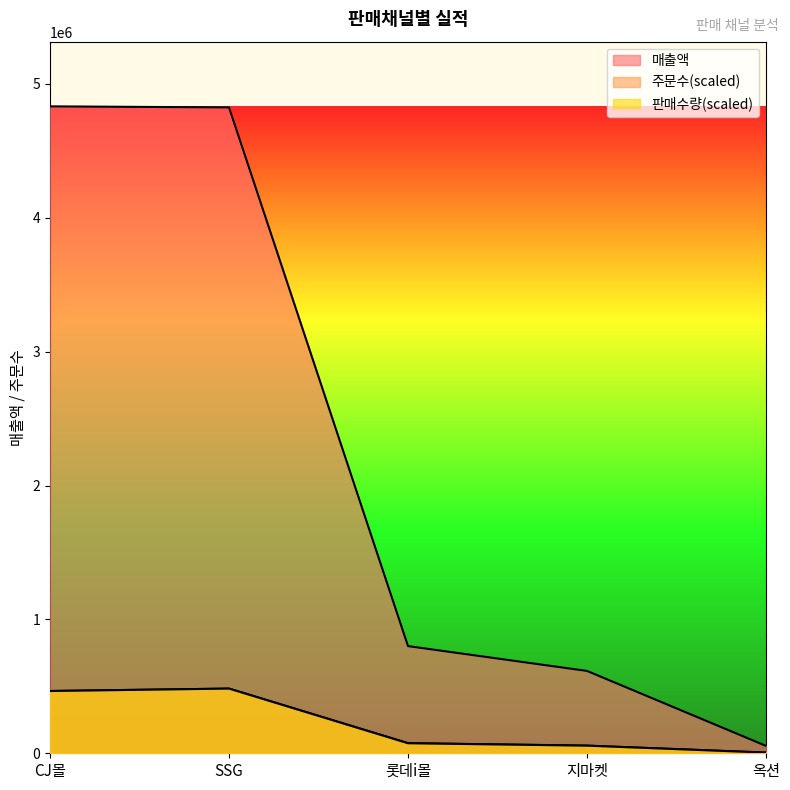

What is the sum of the 매출액 values at 옥션 and CJ몰?

4887650.0